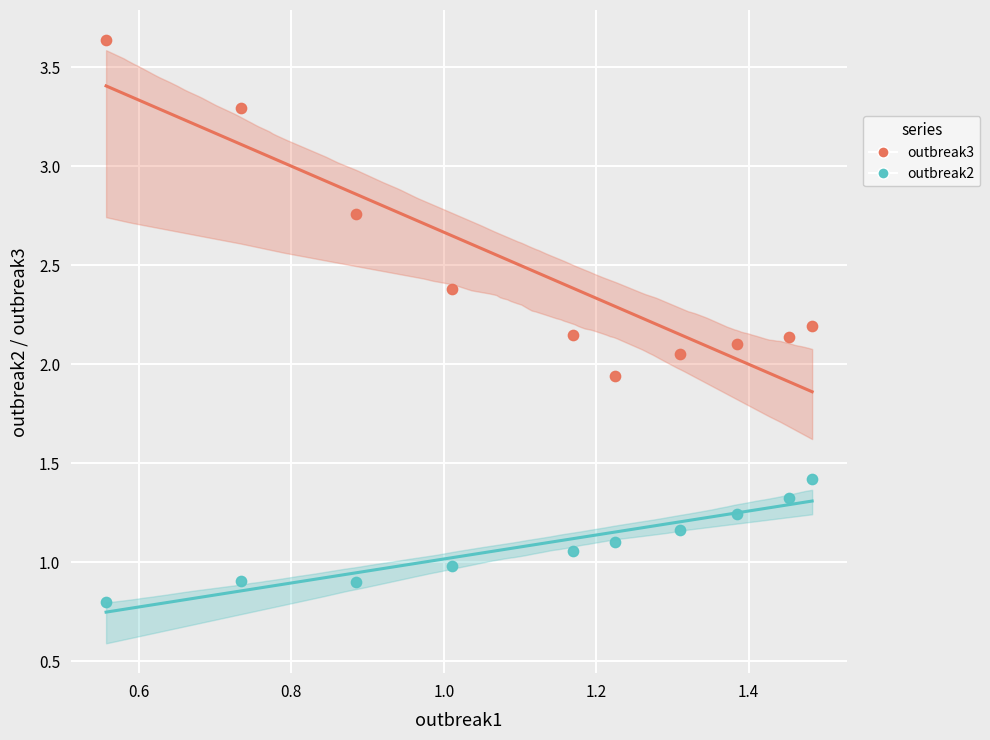

Which series contains the highest Y value?

outbreak3